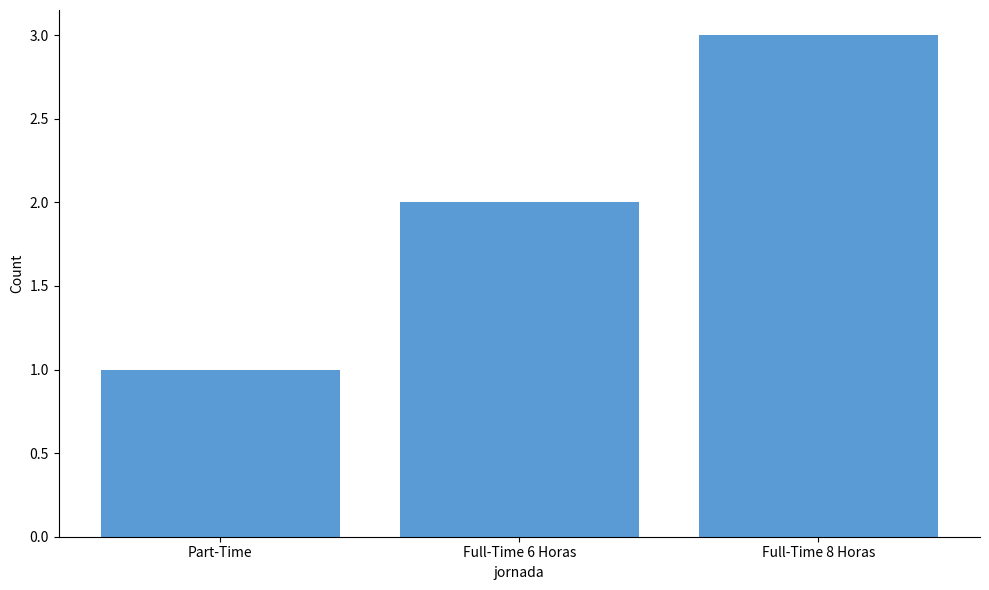

Reading left to right, extract all data points from this chart.

Part-Time=1	Full-Time 6 Horas=2	Full-Time 8 Horas=3